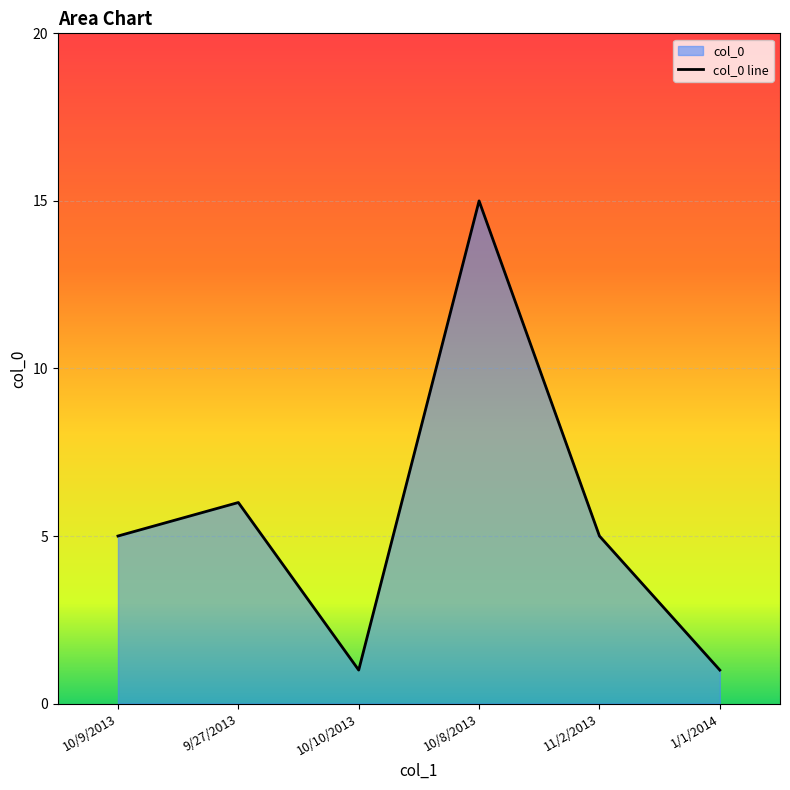

Reading left to right, list all the values displayed in this chart.

10/9/2013=5	9/27/2013=6	10/10/2013=1	10/8/2013=15	11/2/2013=5	1/1/2014=1